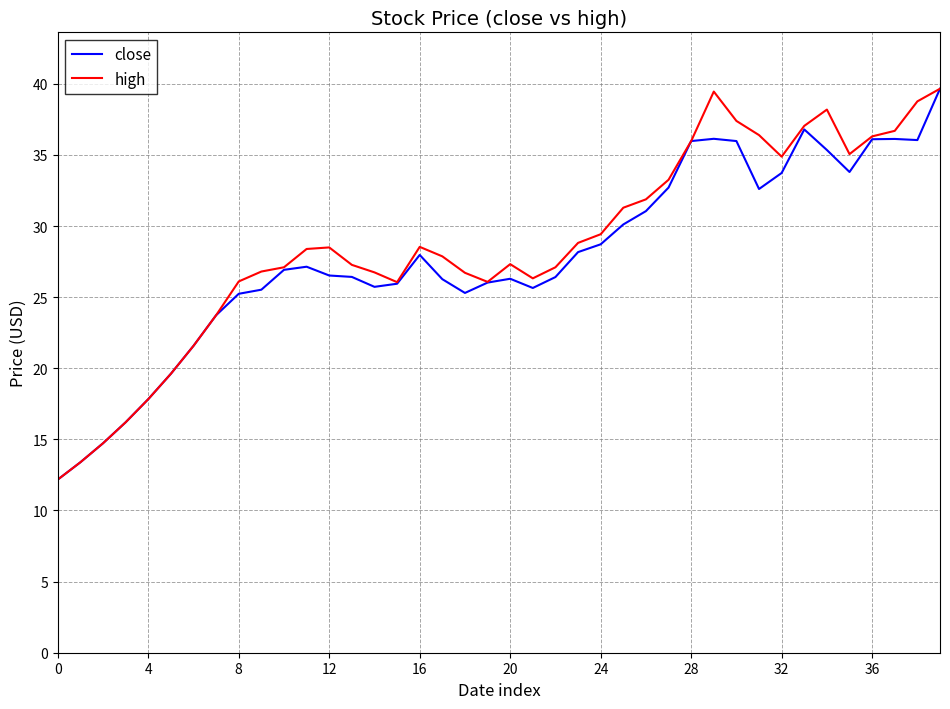

What are all the series names shown in the legend?

close, high